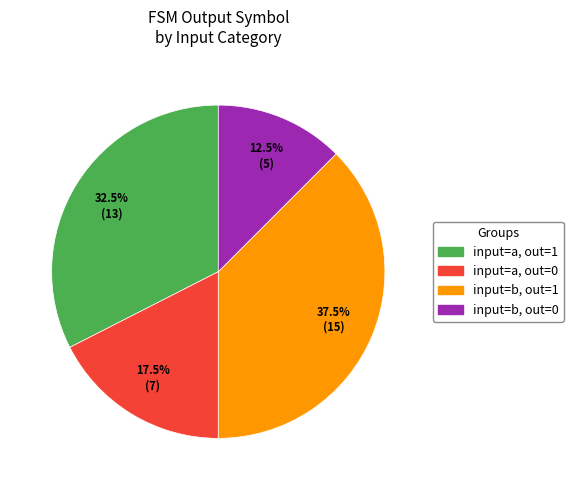

Does any single category account for the majority?

No